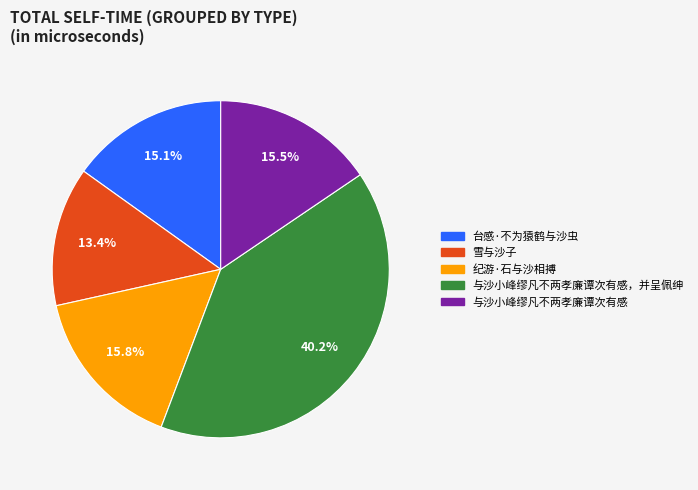

Is there any slice that represents more than half of the pie?

No